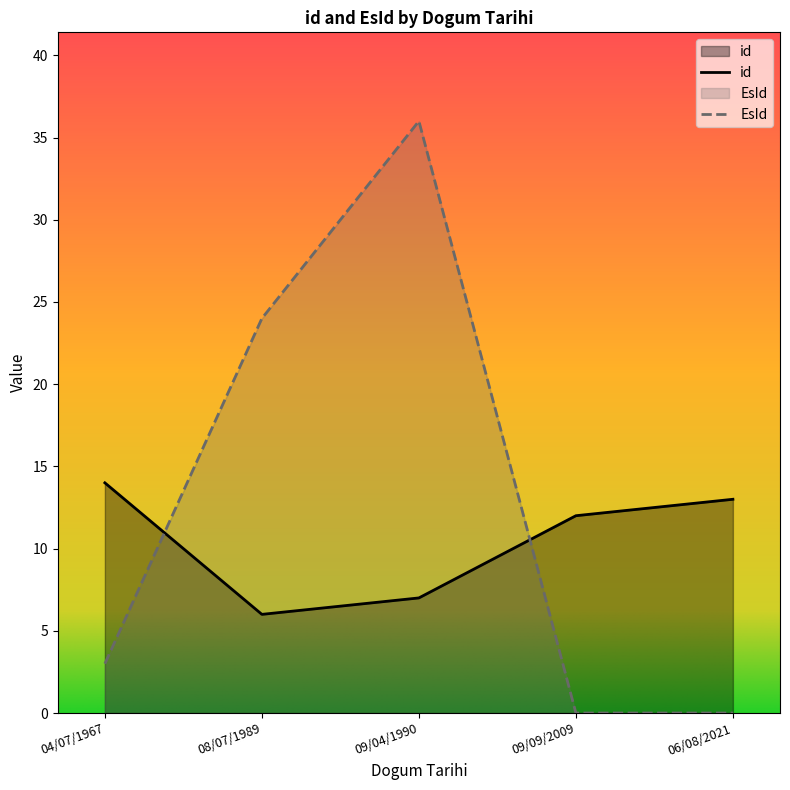

What is the sum of the EsId values at 09/04/1990 and 08/07/1989?

60